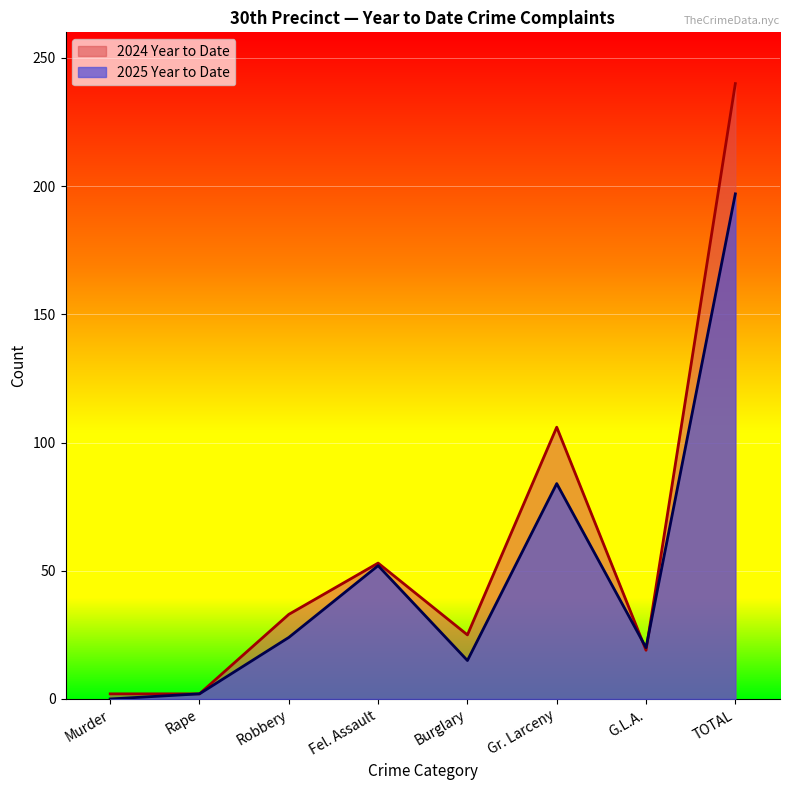

Where do 2025 Year to Date and 2024 Year to Date first cross each other?

Gr. Larceny and G.L.A.